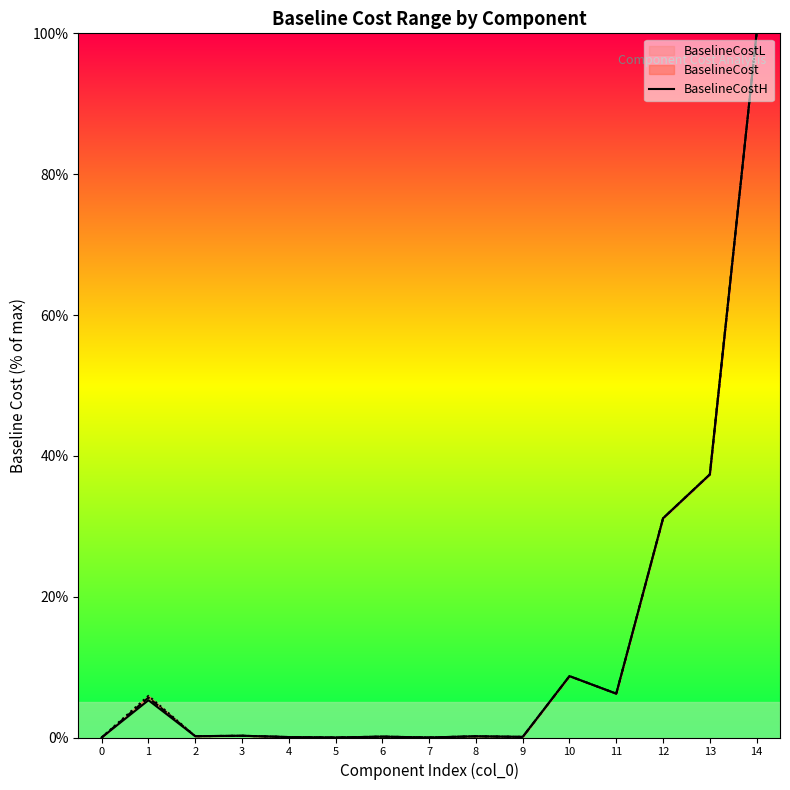

What is the sum of all values?

189.6